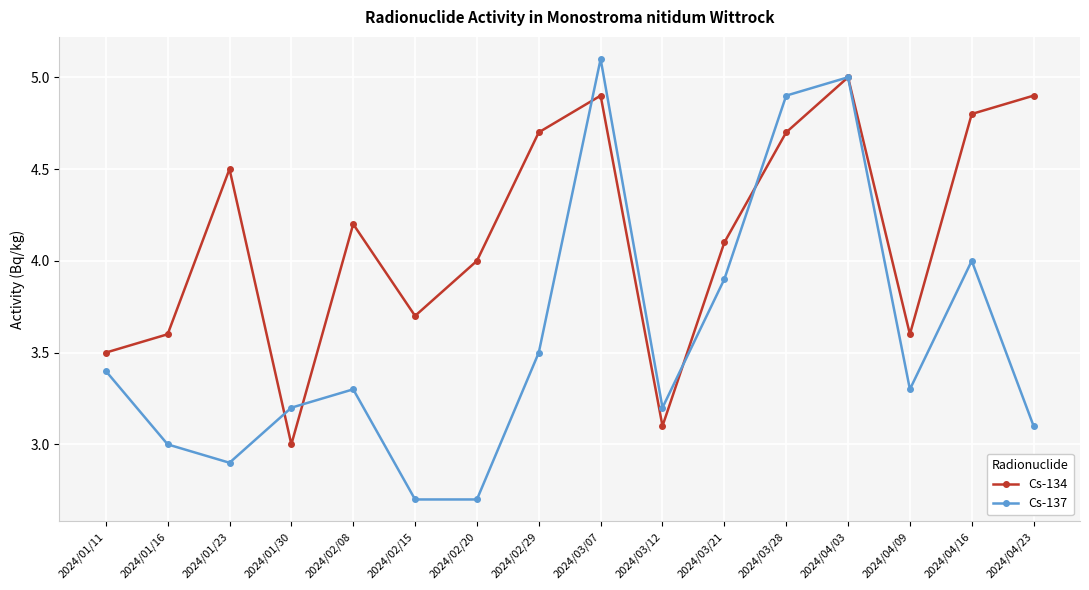

How many categories are shown in the chart?

16